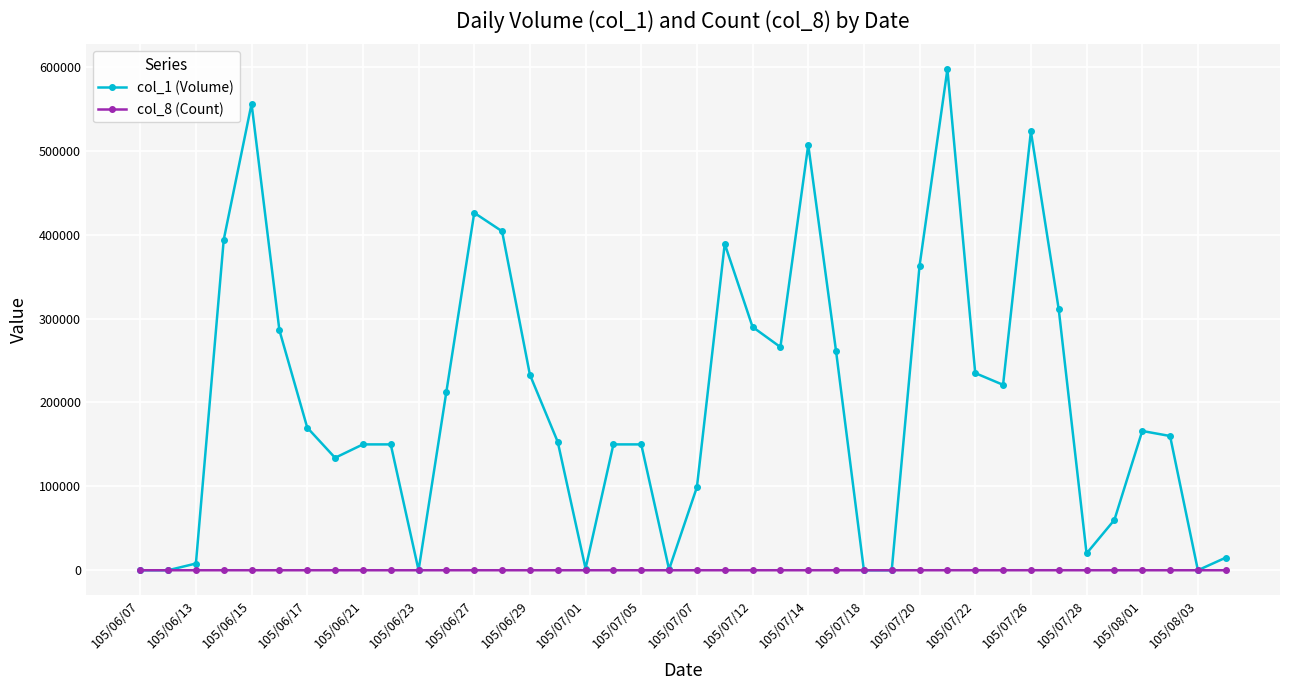

Which series has the widest spread of values?

col_1 (Volume)